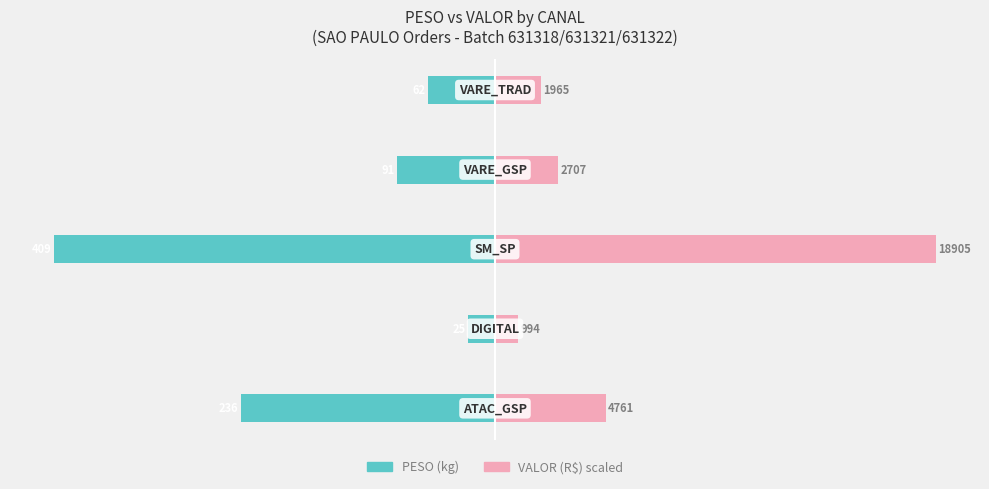

Reading right to left, what are all the values shown in this chart?

PESO (kg): 4=-61.9	3=-90.9	2=-408.6	1=-25.5	0=-235.6
VALOR (R$): 4=42.5	3=58.5	2=408.6	1=21.5	0=102.9